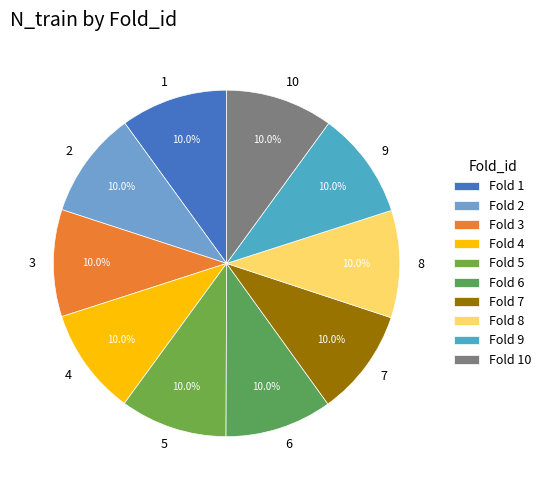

Is 7 the majority of the pie?

No